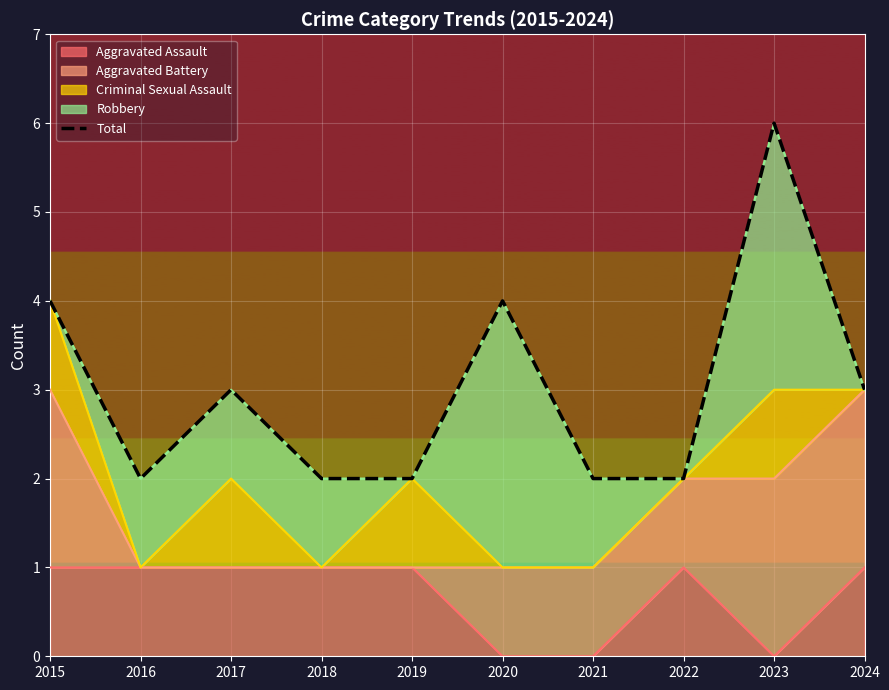

What is the maximum value shown in the chart?

6